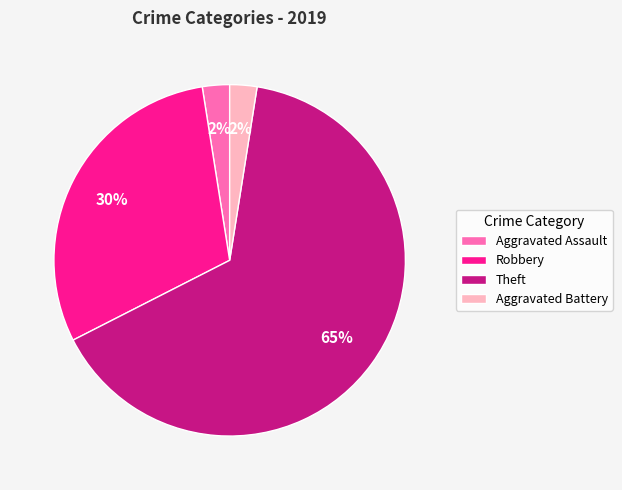

Which has a higher value, Robbery or Theft?

Theft